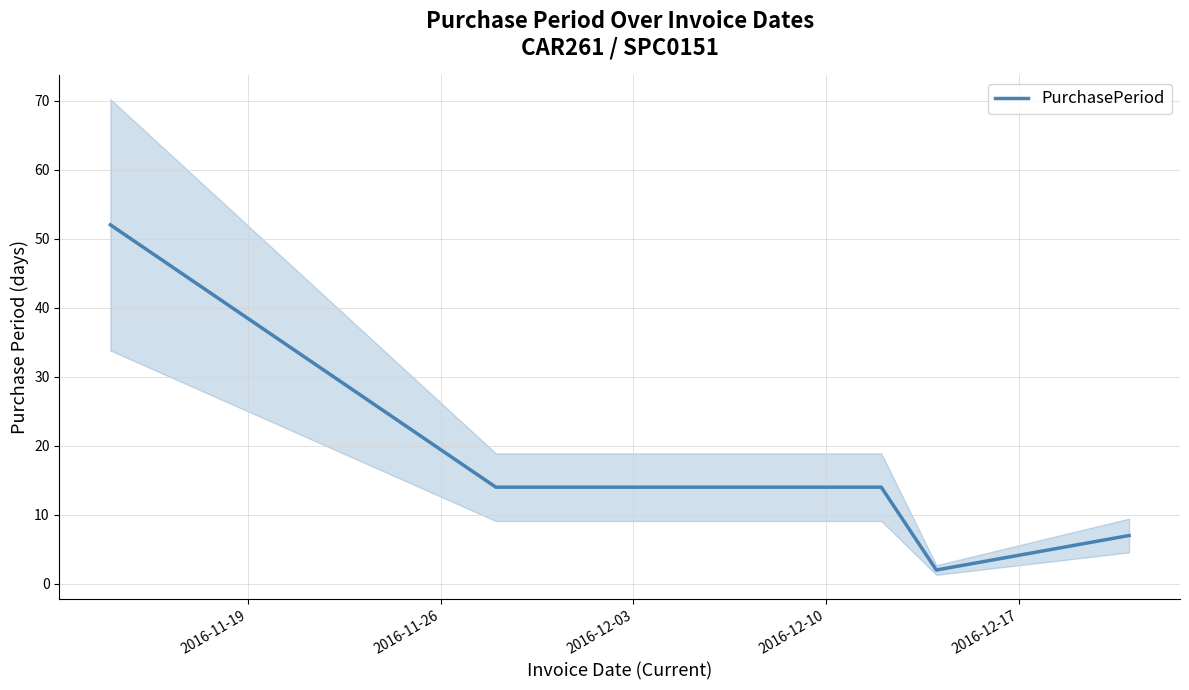

What is the value of the 4th point from the left?

2